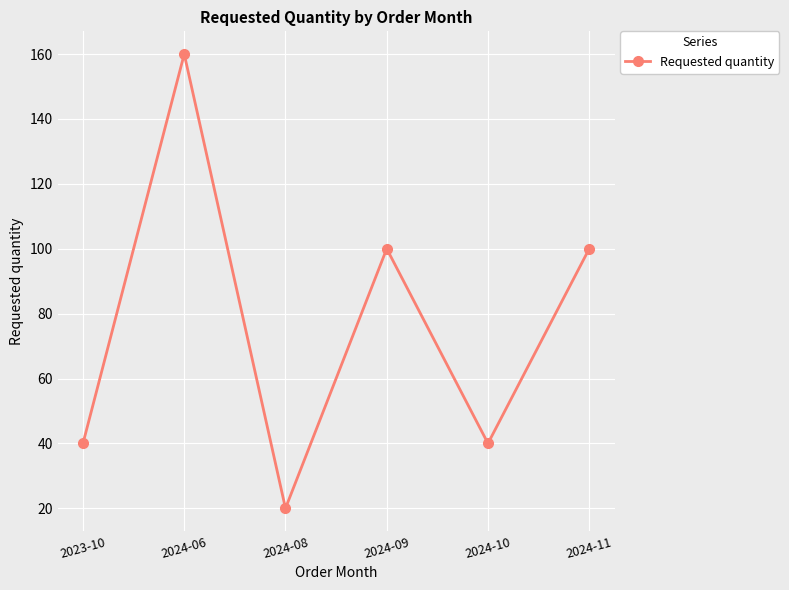

How many categories are shown in the chart?

6